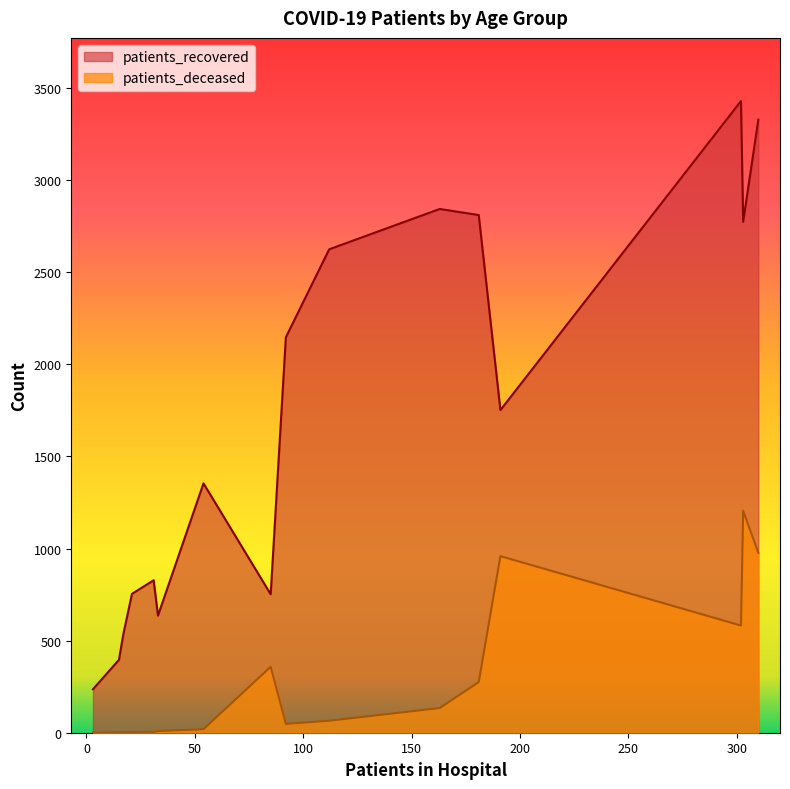

Rank the series by their maximum value, from highest to lowest.

patients_recovered, patients_deceased